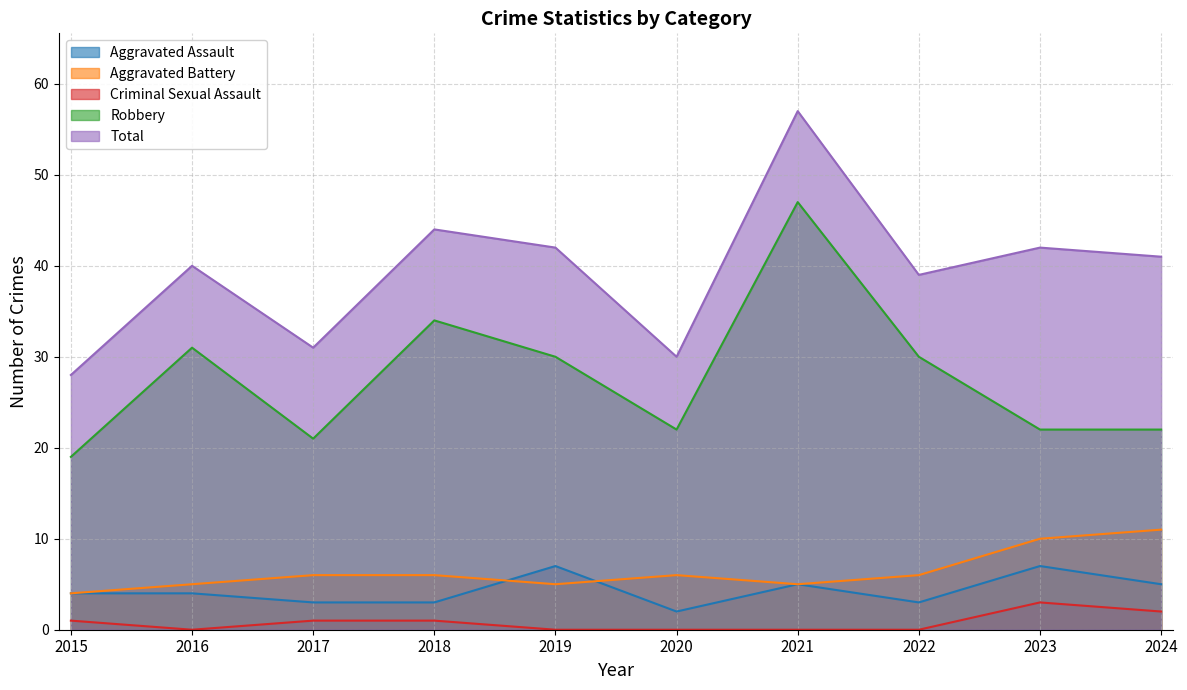

How many Aggravated Battery values are between 5 and 6?

7